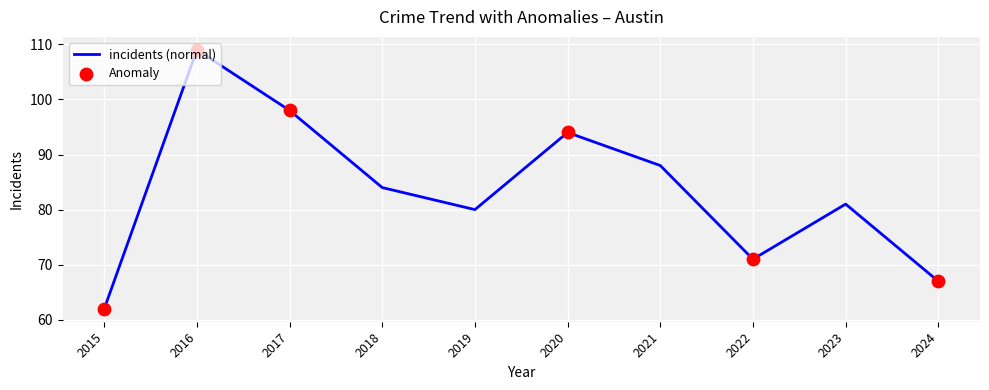

Which has a higher value, 2024 or 2019?

2019